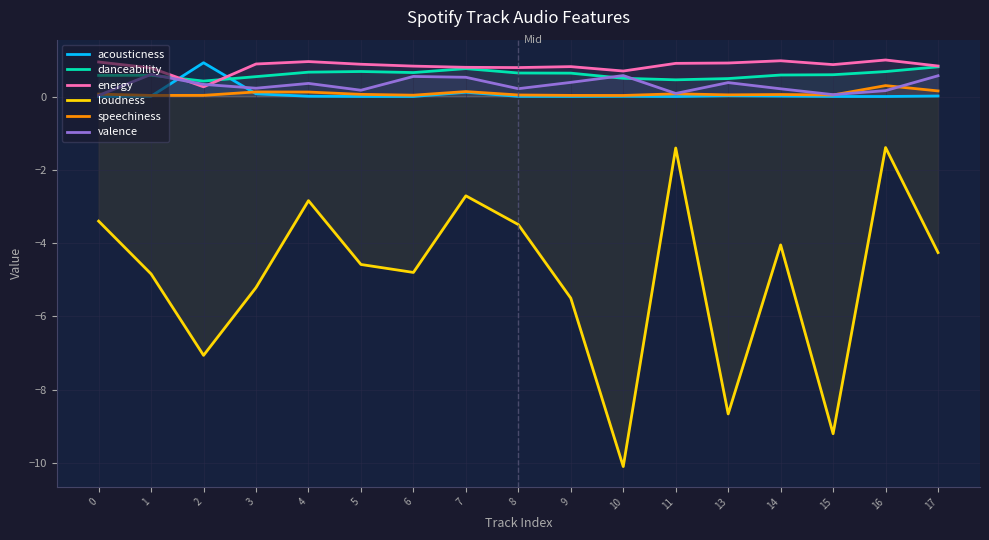

What is the greatest value displayed?

1.0